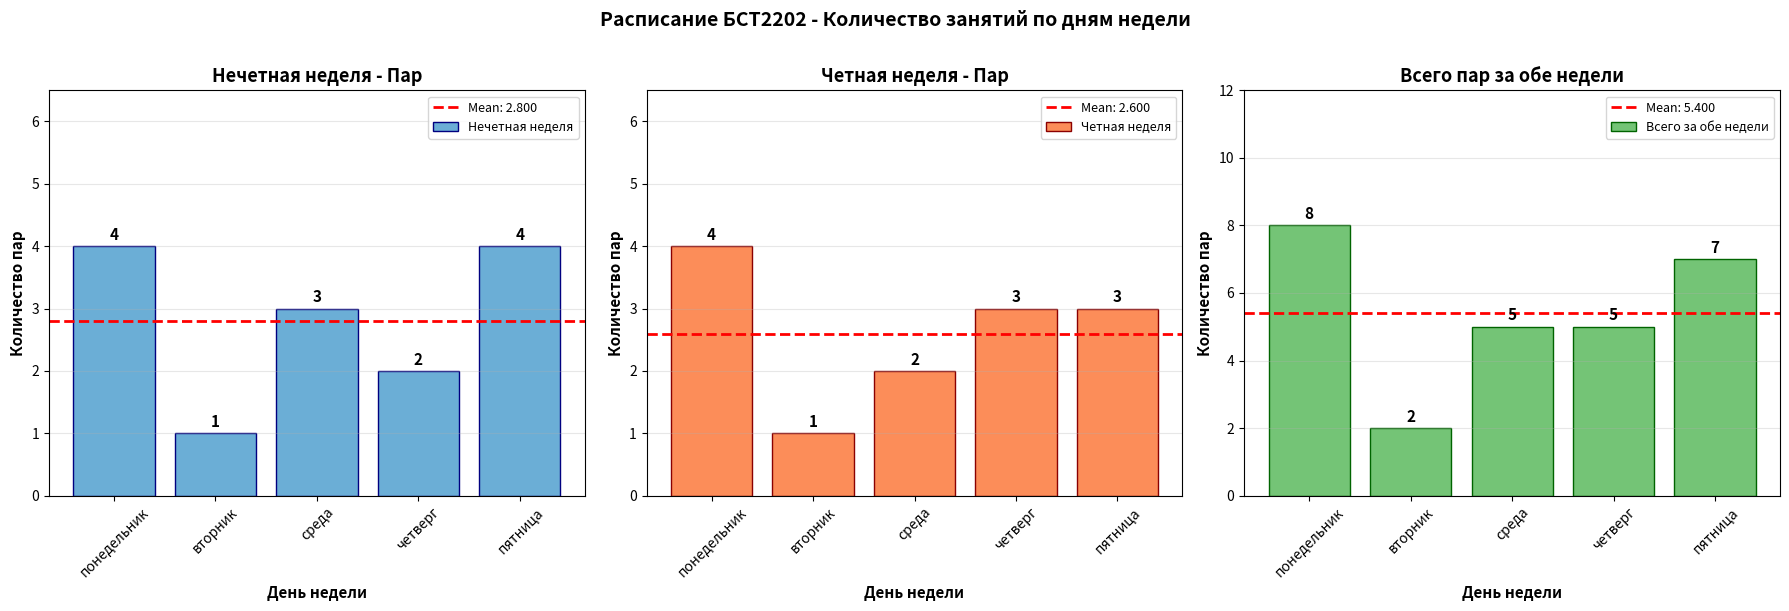

What is the approximate value of Всего за обе недели at четверг?

5